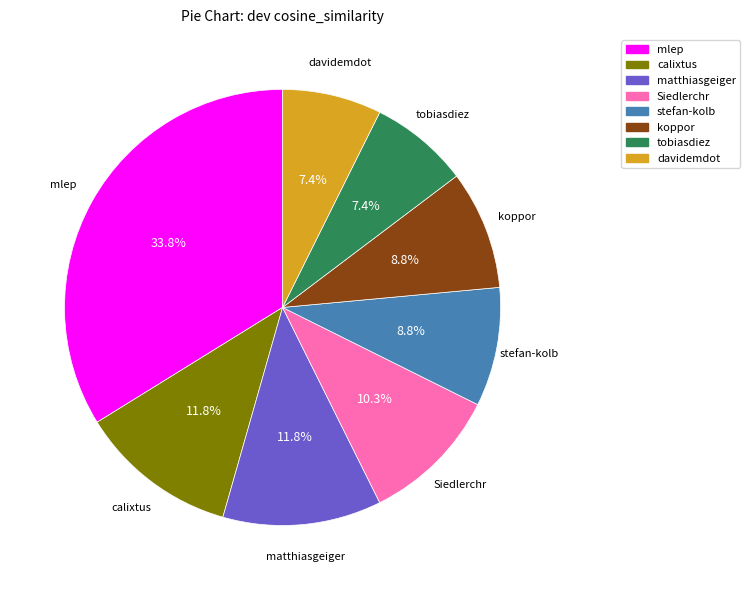

To the nearest percent, what portion does koppor represent?

9%